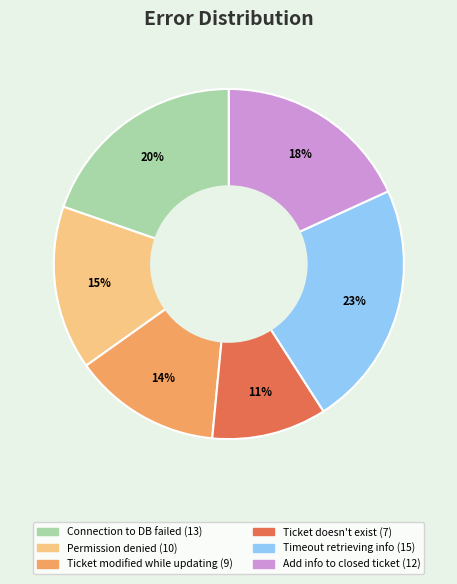

To the nearest percent, what is the difference between the largest and smallest slice percentages?

12%